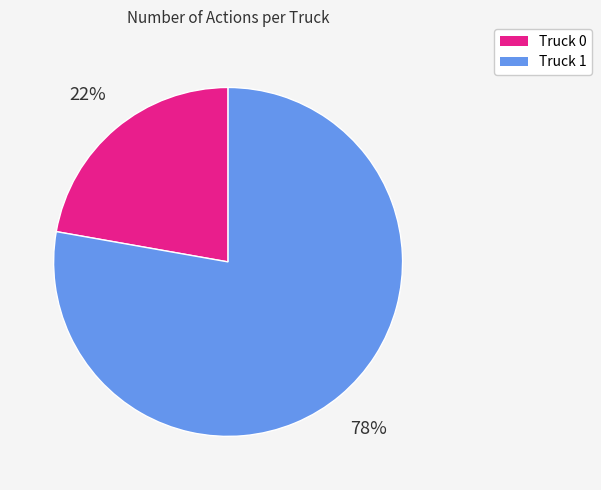

Is it true that Truck 0 is 22% of the pie?

True